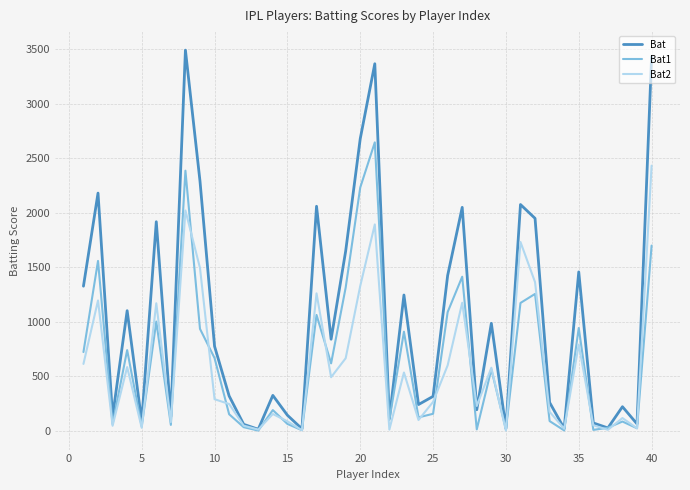

Which series has the largest range (max minus min)?

Bat